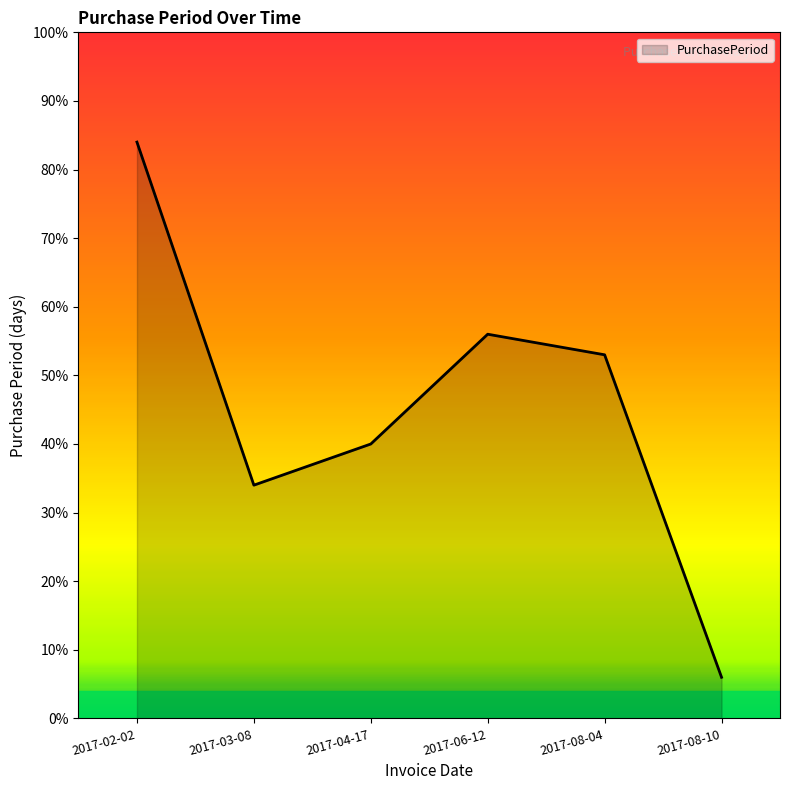

How many distinct data groups are displayed?

1